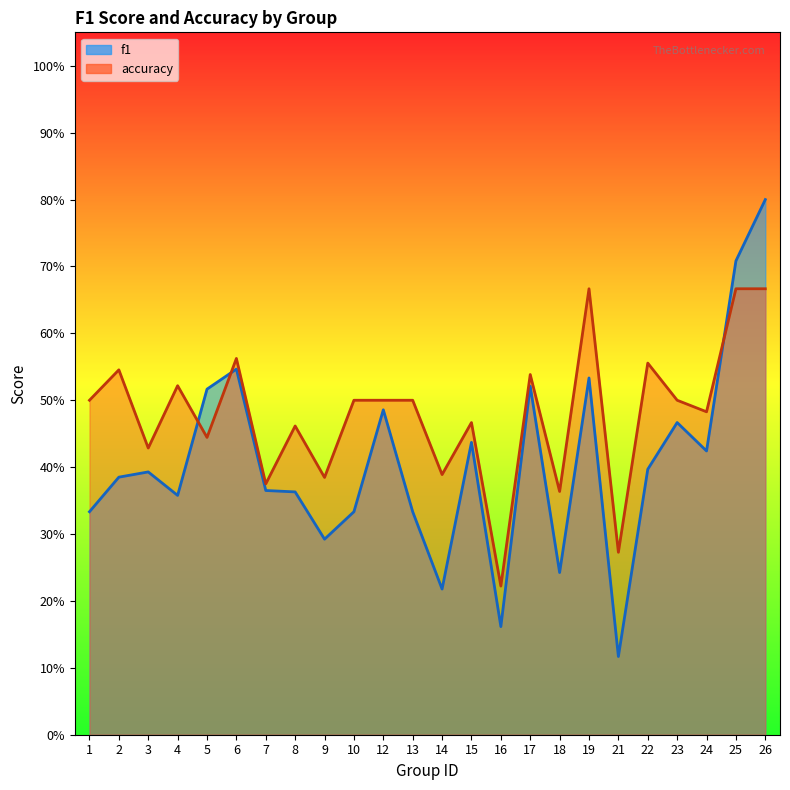

List the labels in order of accuracy value, largest first.

19, 25, 26, 6, 22, 2, 17, 4, 1, 10, 12, 13, 23, 24, 15, 8, 5, 3, 14, 9, 7, 18, 21, 16